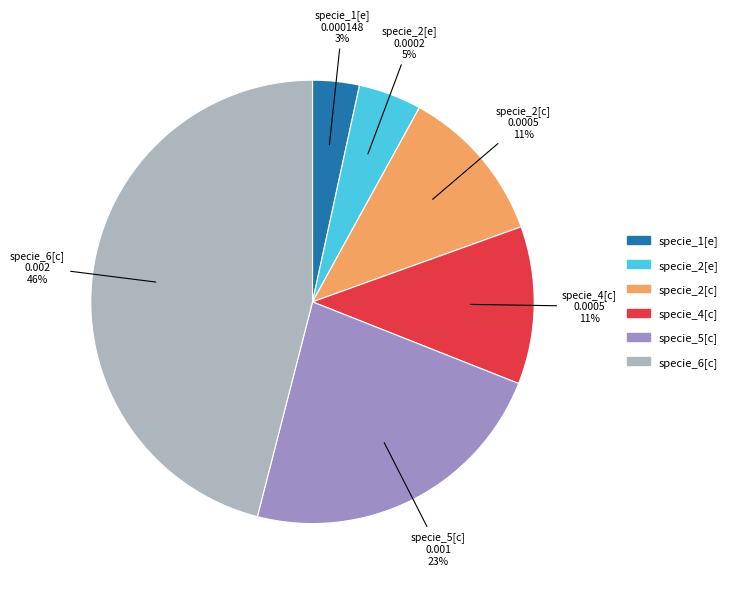

To the nearest percent, what portion does specie_1[e] represent?

3%